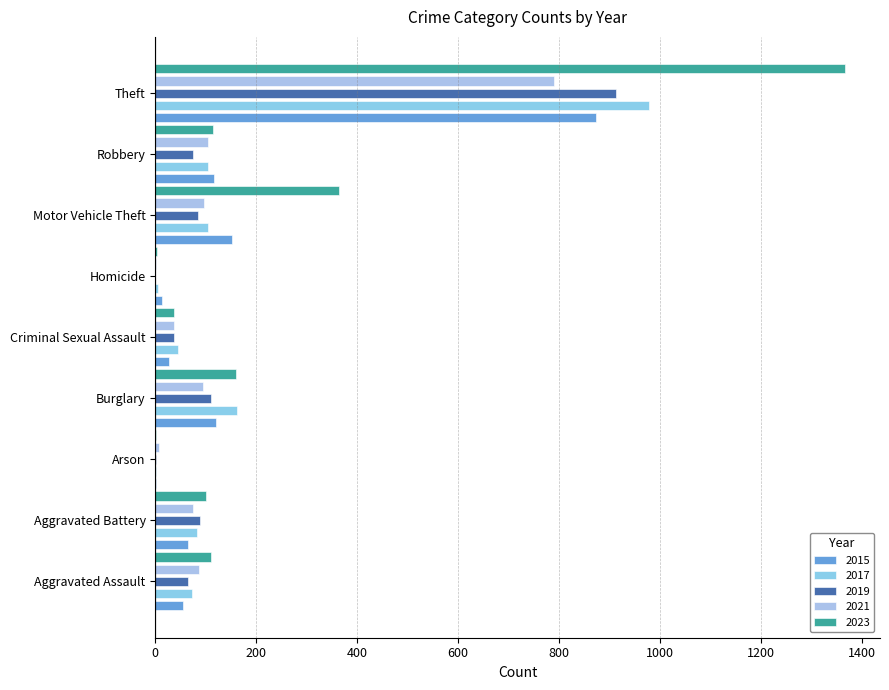

What is the highest value of the 2017 series?

979